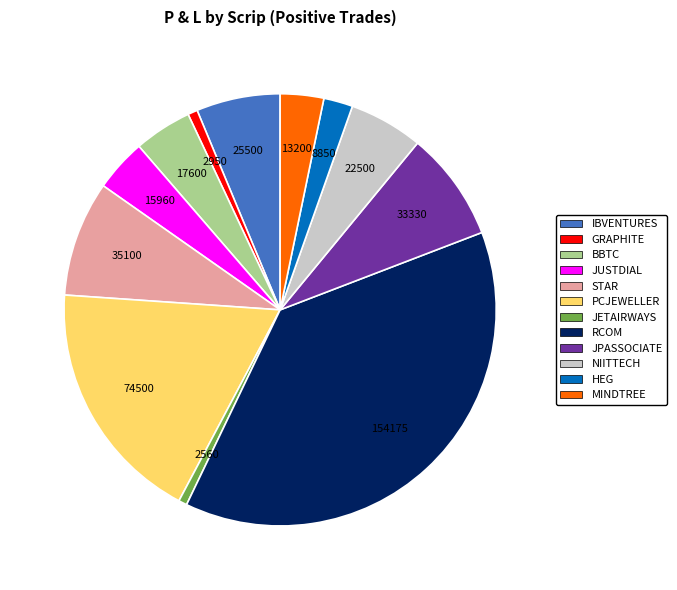

Does PCJEWELLER represent more than half of the total?

No